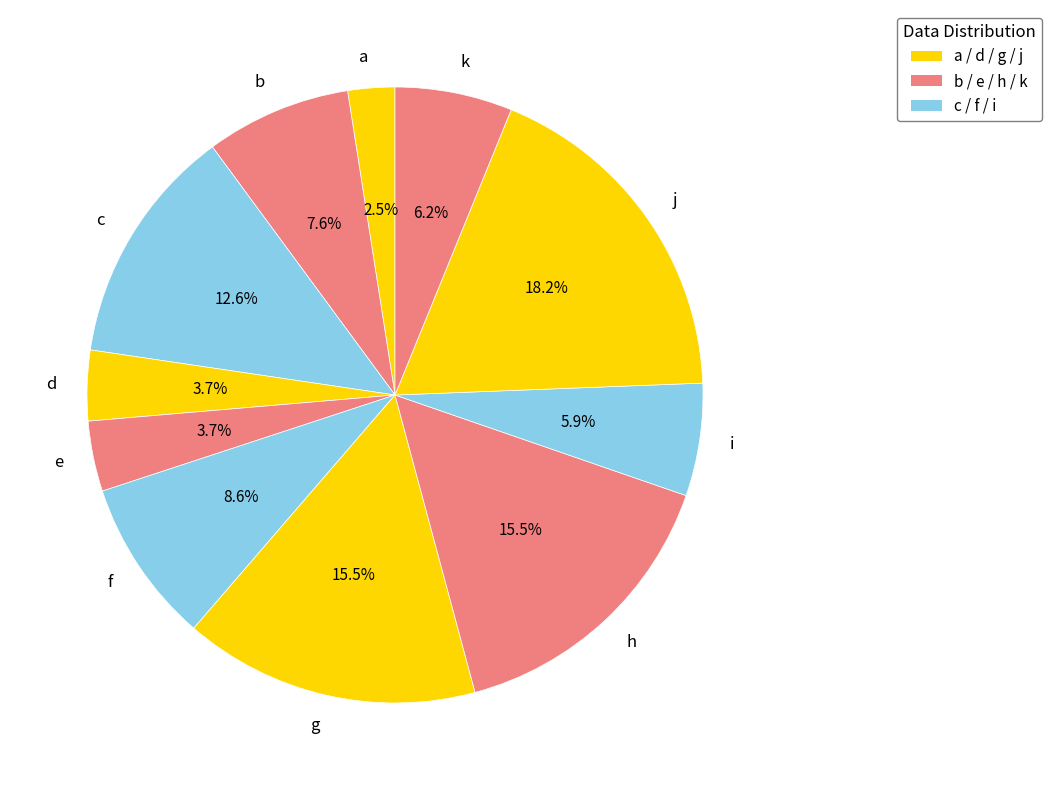

How many segments does this pie chart have?

11